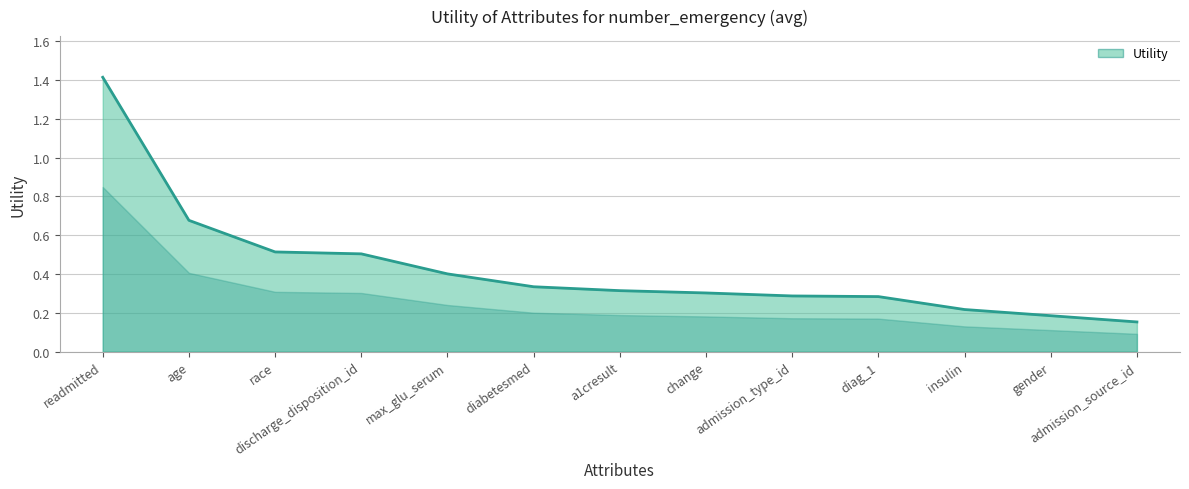

Does the chart display data point markers on the line(s)?

No